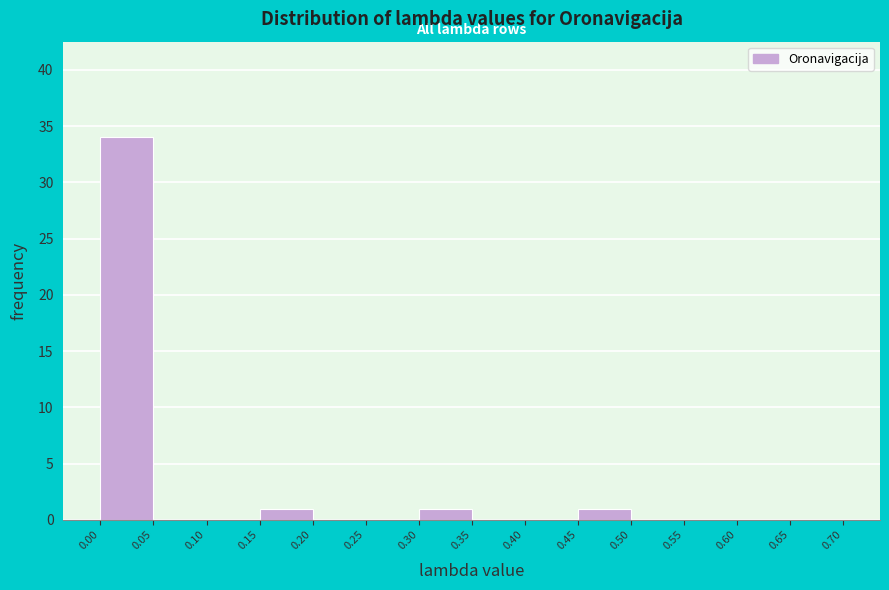

Reading left to right, list every bar in this chart as the range it spans on the x-axis followed by its height. The values are not printed on the chart, so give them approximately, as read against the axis.

0.00 to 0.05: 34
0.05 to 0.10: 0
0.10 to 0.15: 0
0.15 to 0.20: 1
0.20 to 0.25: 0
0.25 to 0.30: 0
0.30 to 0.35: 1
0.35 to 0.40: 0
0.40 to 0.45: 0
0.45 to 0.50: 1
0.50 to 0.55: 0
0.55 to 0.60: 0
0.60 to 0.65: 0
0.65 to 0.70: 0